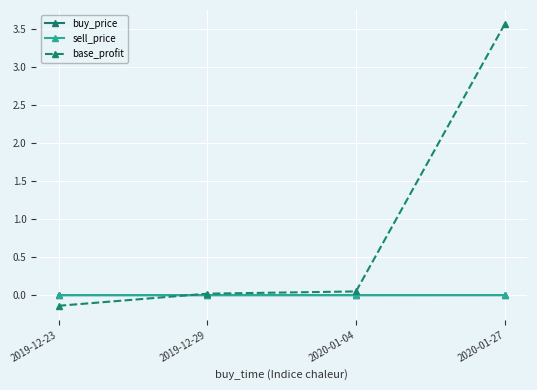

What are all the series names shown in the legend?

buy_price, sell_price, base_profit